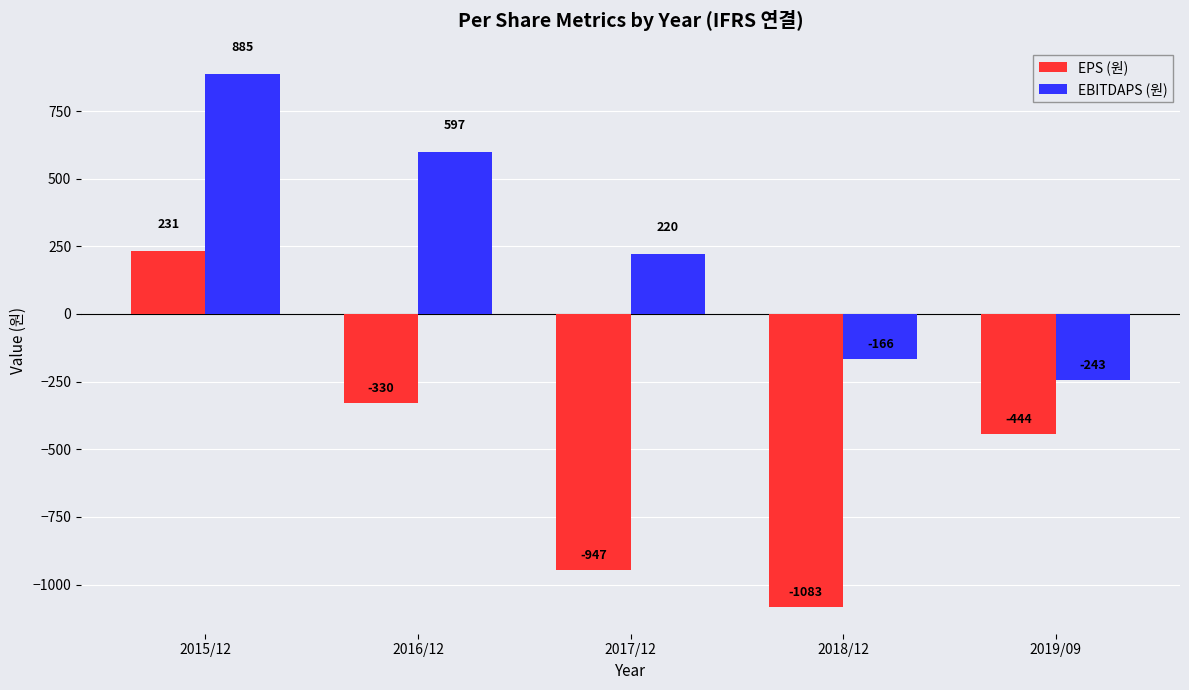

Rank the series at 2015/12 from highest to lowest value.

EBITDAPS (원), EPS (원)